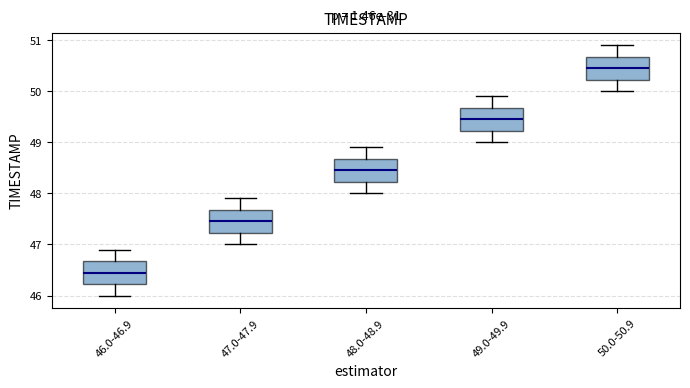

Which box has the highest median line?

50.0-50.9